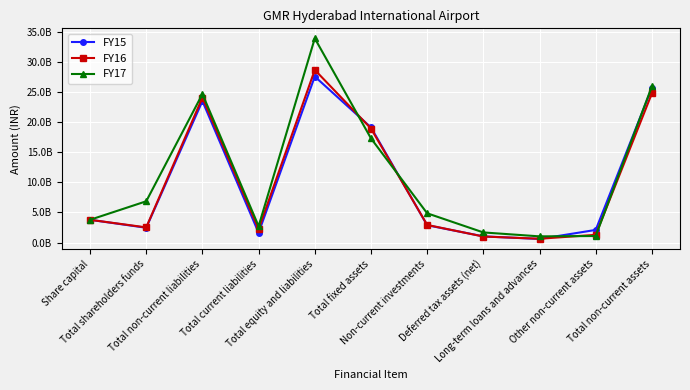

What is the minimum value for FY15?

591700000